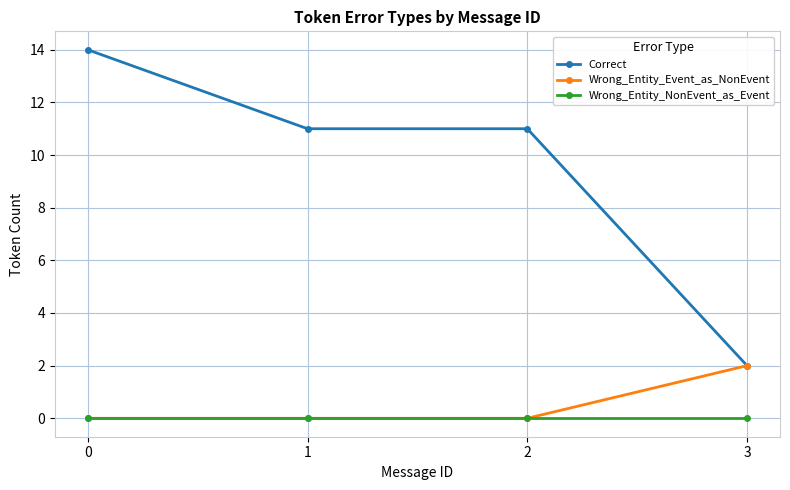

Is the value of Correct at 2 greater than the value of Wrong_Entity_Event_as_NonEvent at 0?

Yes